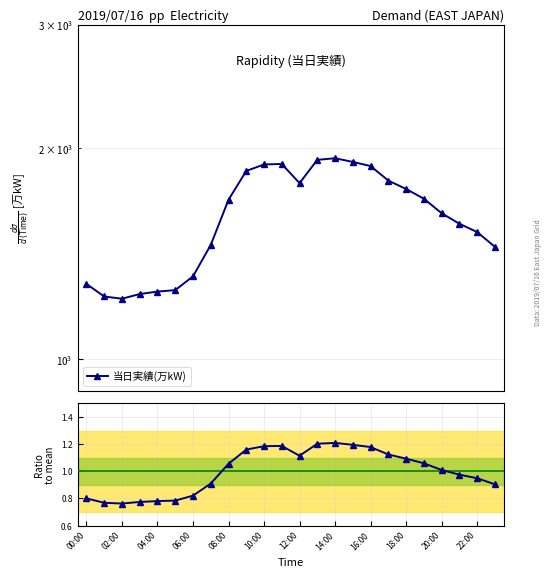

How many lines are shown in the chart?

2